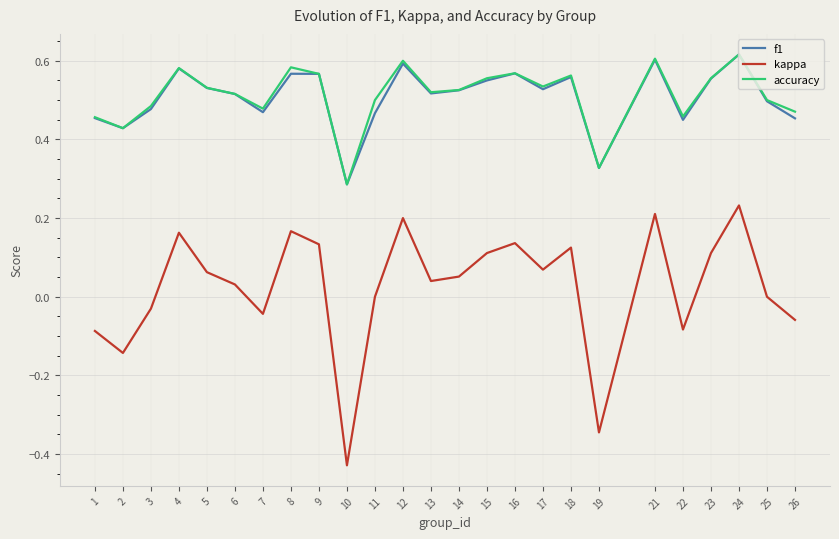

True or false: f1 has more than 0 interior local peaks.

True